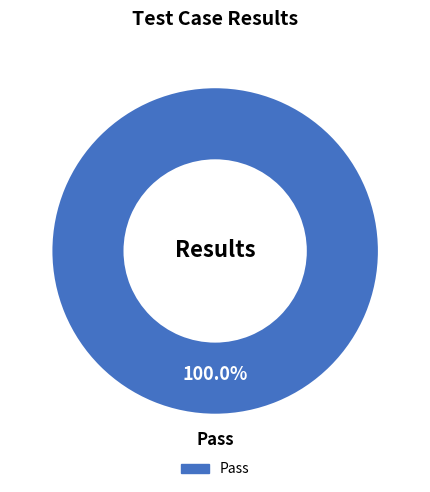

Which category accounts for the majority?

Pass